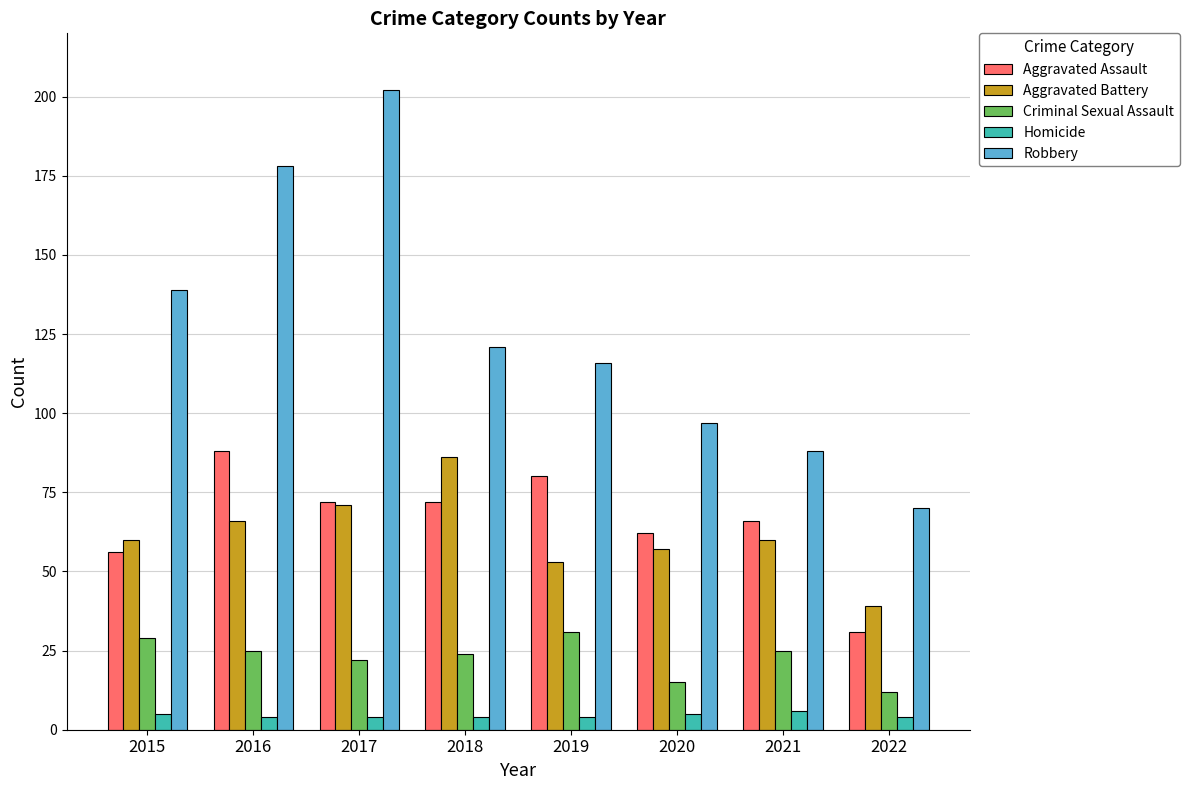

Rank the series at 2018 from lowest to highest value.

Homicide, Criminal Sexual Assault, Aggravated Assault, Aggravated Battery, Robbery